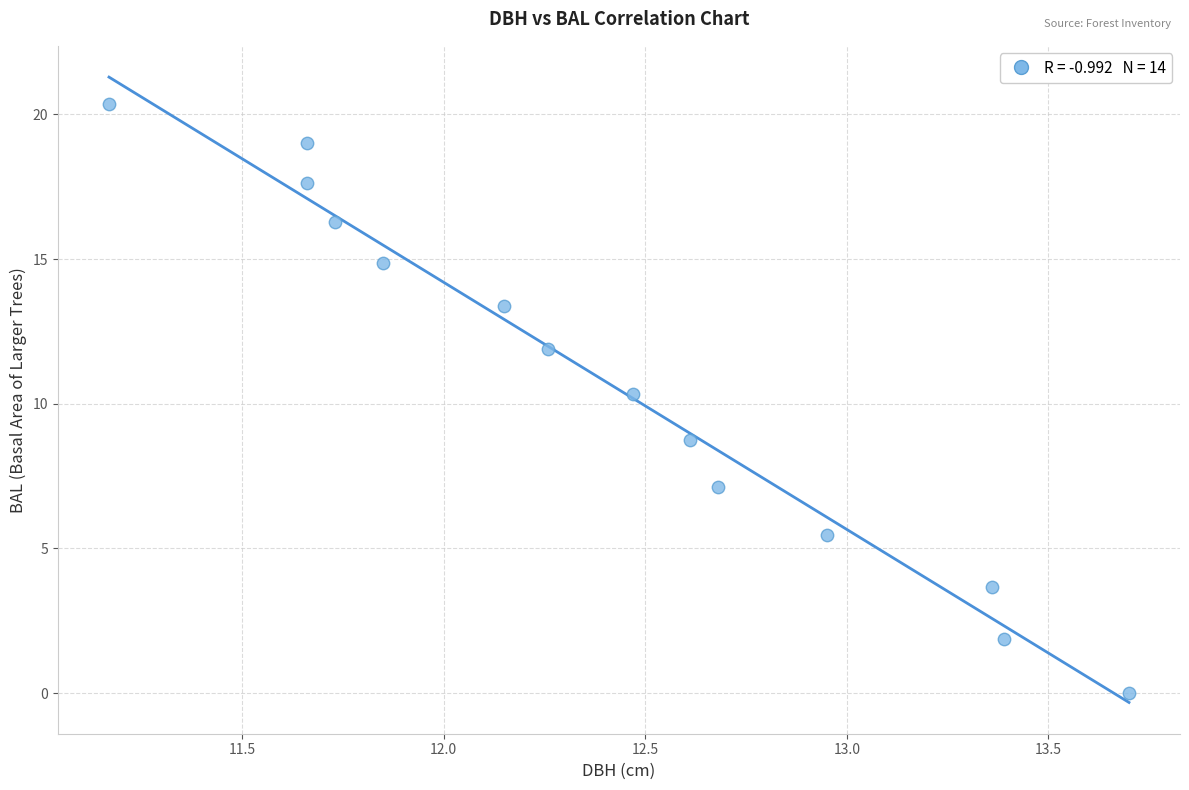

What is the range of X values (max minus min)?

2.5